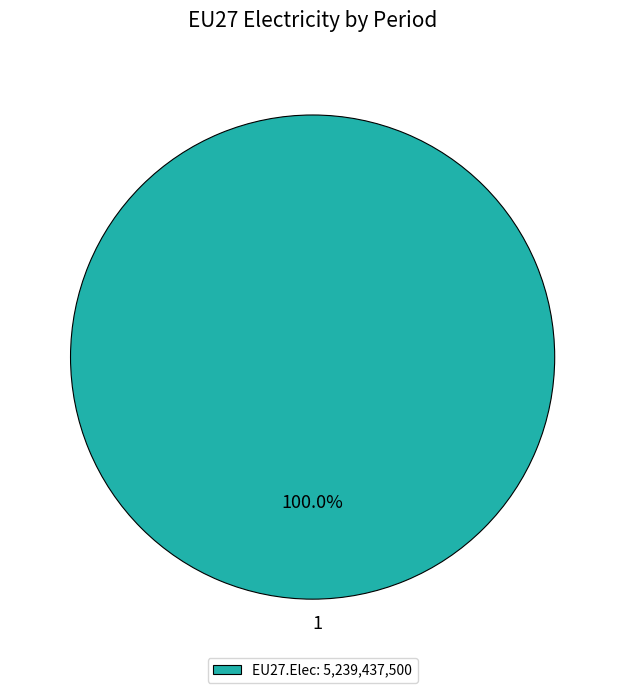

To the nearest percent, what portion does 1 represent?

100%